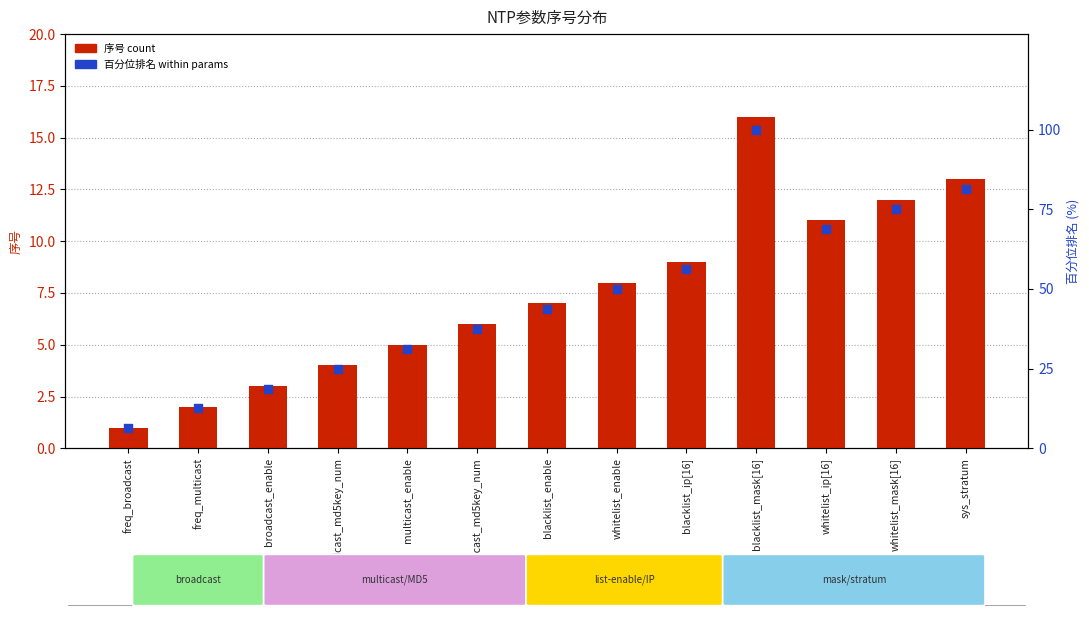

What are all the series names shown in the legend?

序号 (count), 百分位排名 (percentile rank)